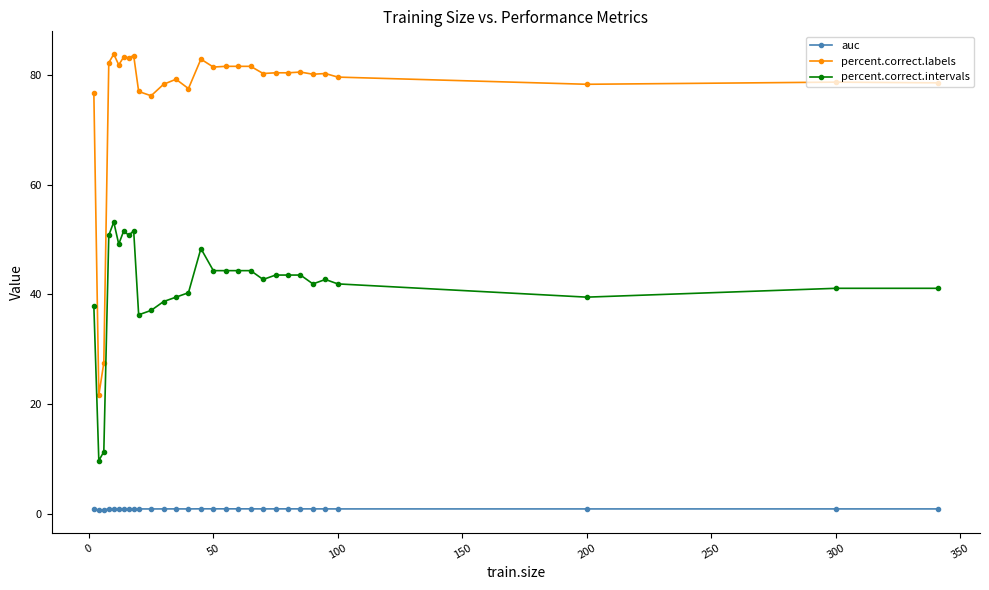

True or false: percent.correct.intervals and auc intersect in this chart.

False